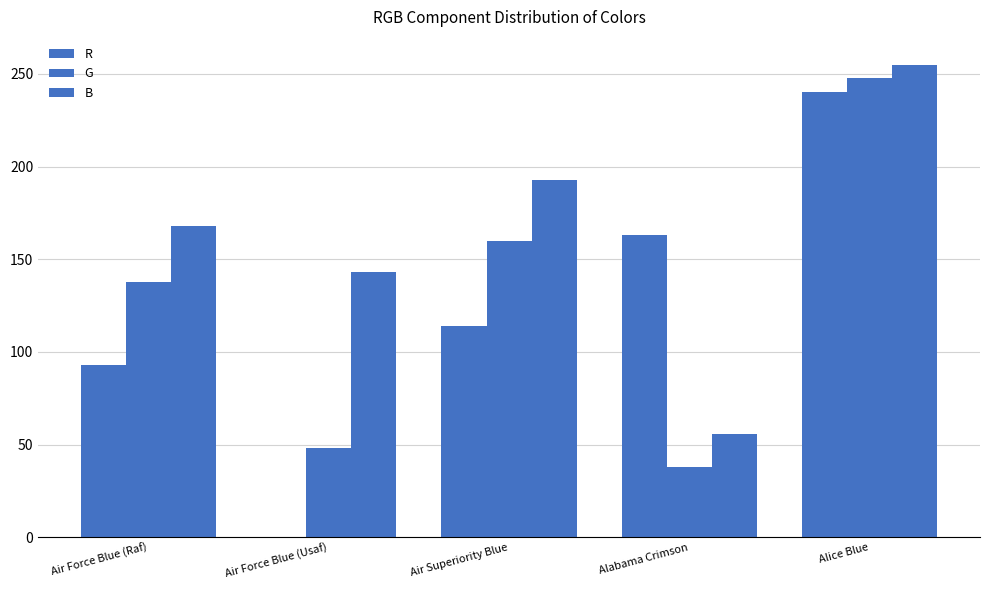

Is the value of B at Air Force Blue (Raf) greater than the value of G at Air Force Blue (Usaf)?

Yes